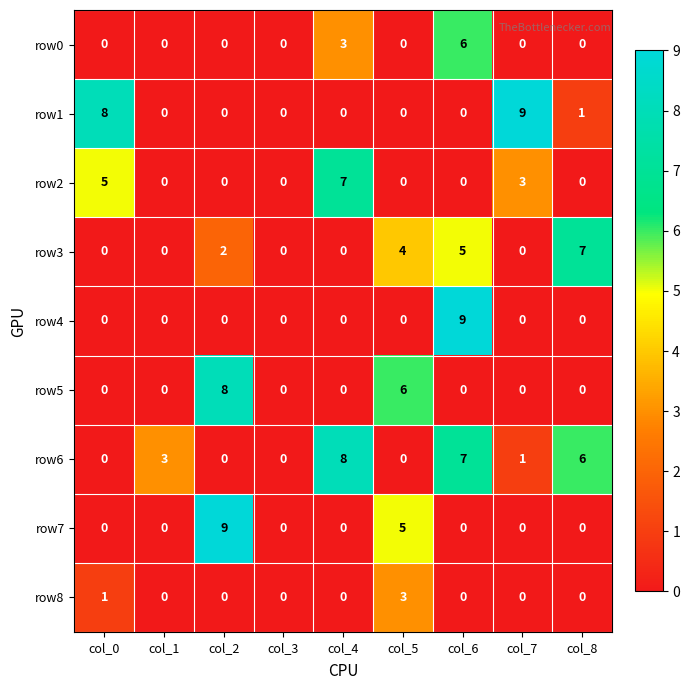

What is the sum of all row2 values?

15